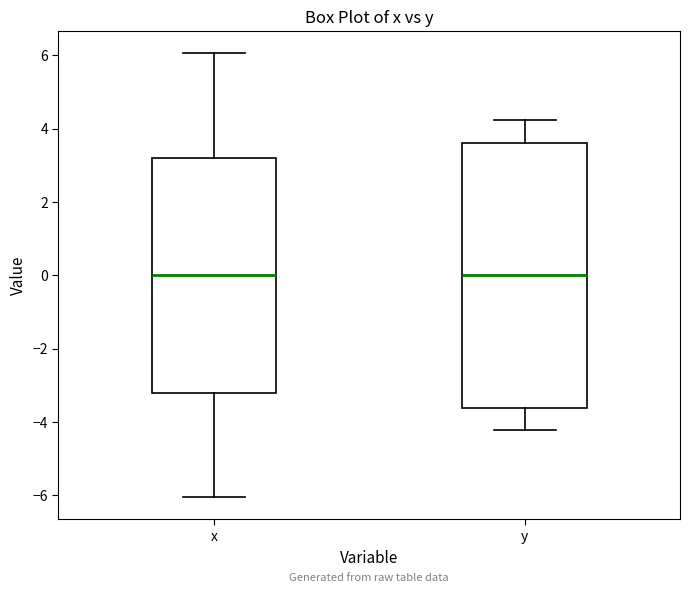

Reading left to right, transcribe this box plot: for each box, give where its median line is, the range the box spans, and where its two whiskers end, as read against the y-axis. The values are not printed on the chart, so give them approximately, as read against the axis.

x: median 0.0, box -3.2 to 3.2, whiskers -6.0 to 6.0
y: median 0.0, box -3.6 to 3.6, whiskers -4.2 to 4.2